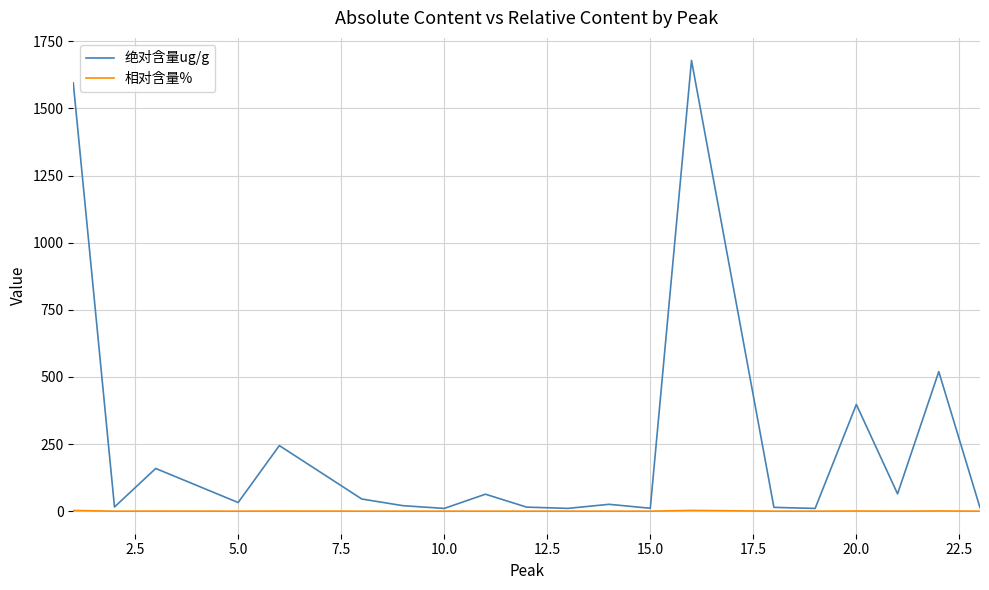

Rank the series by their maximum value, from highest to lowest.

绝对含量ug/g, 相对含量%